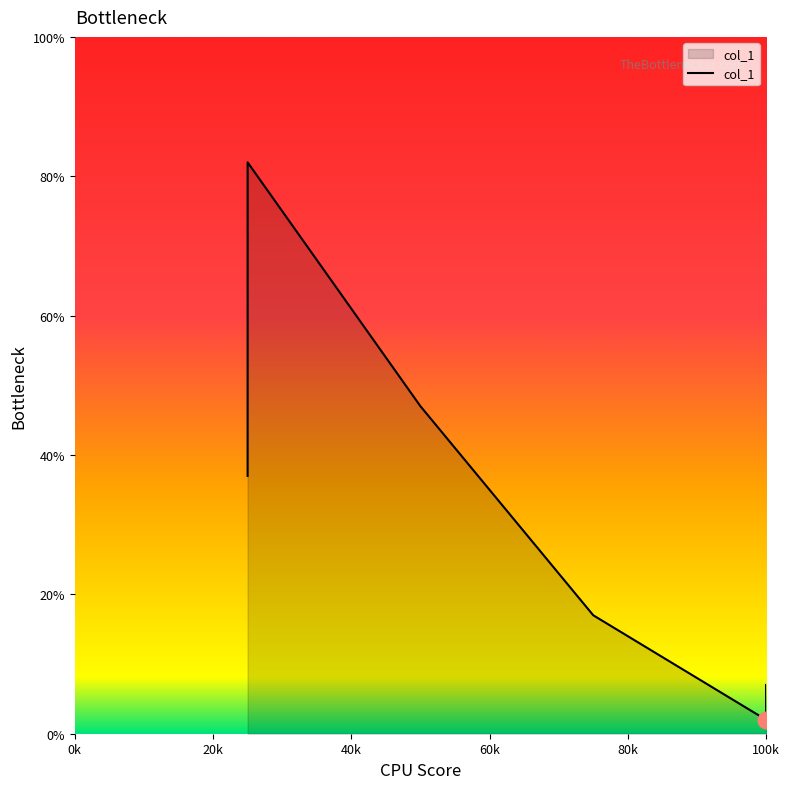

Reading left to right, list all the values displayed in this chart.

37.0	82.0	47.0	17.0	2.0	7.0